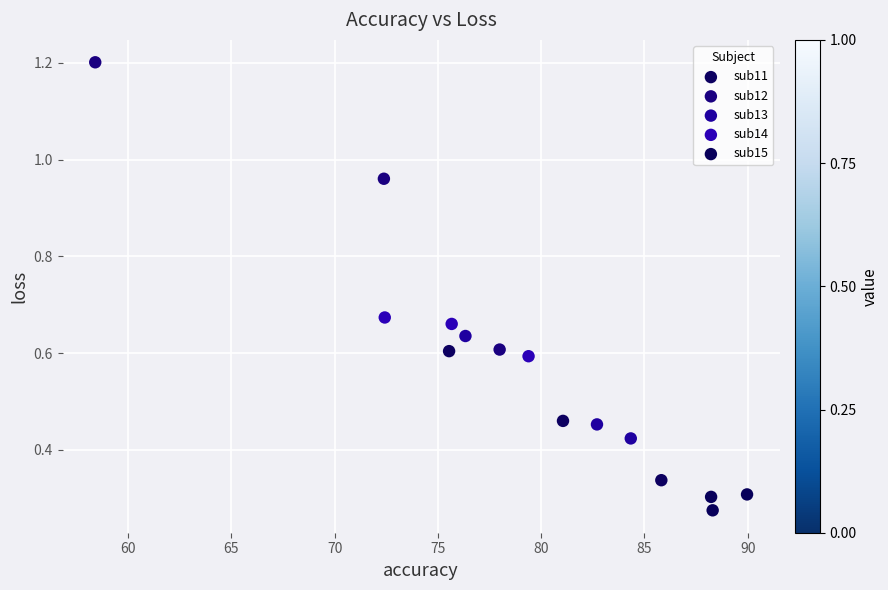

Which series contains the lowest Y value?

sub15